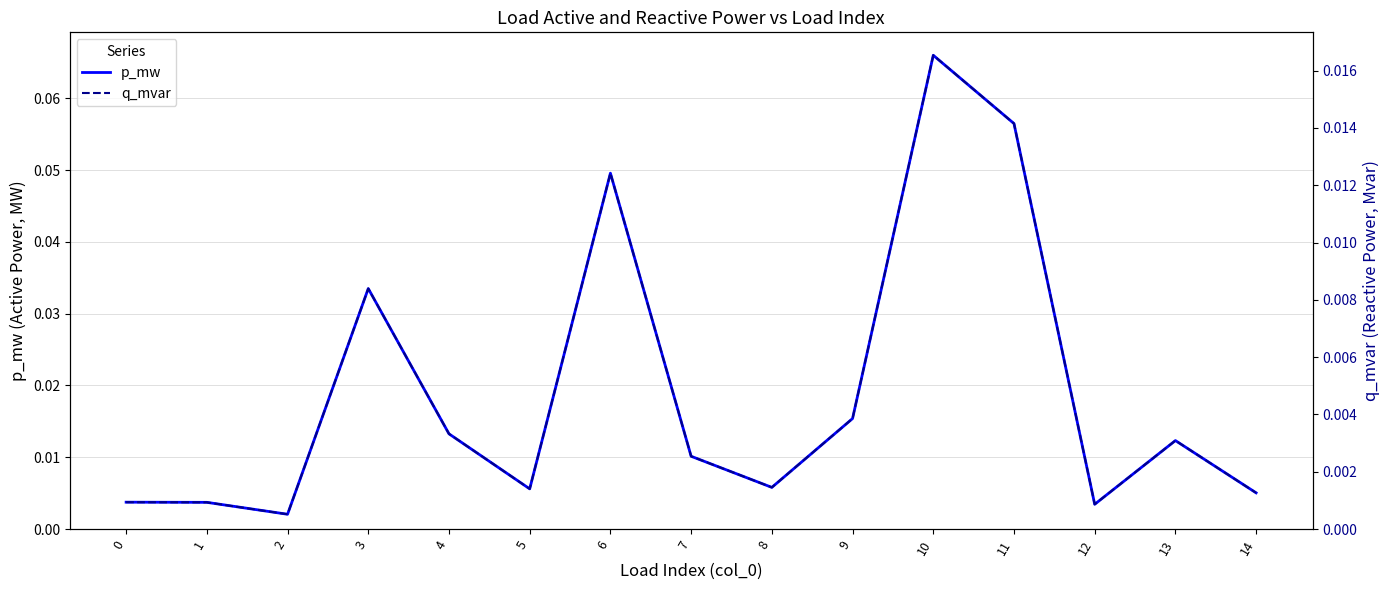

What are all the series names shown in the legend?

p_mw, q_mvar